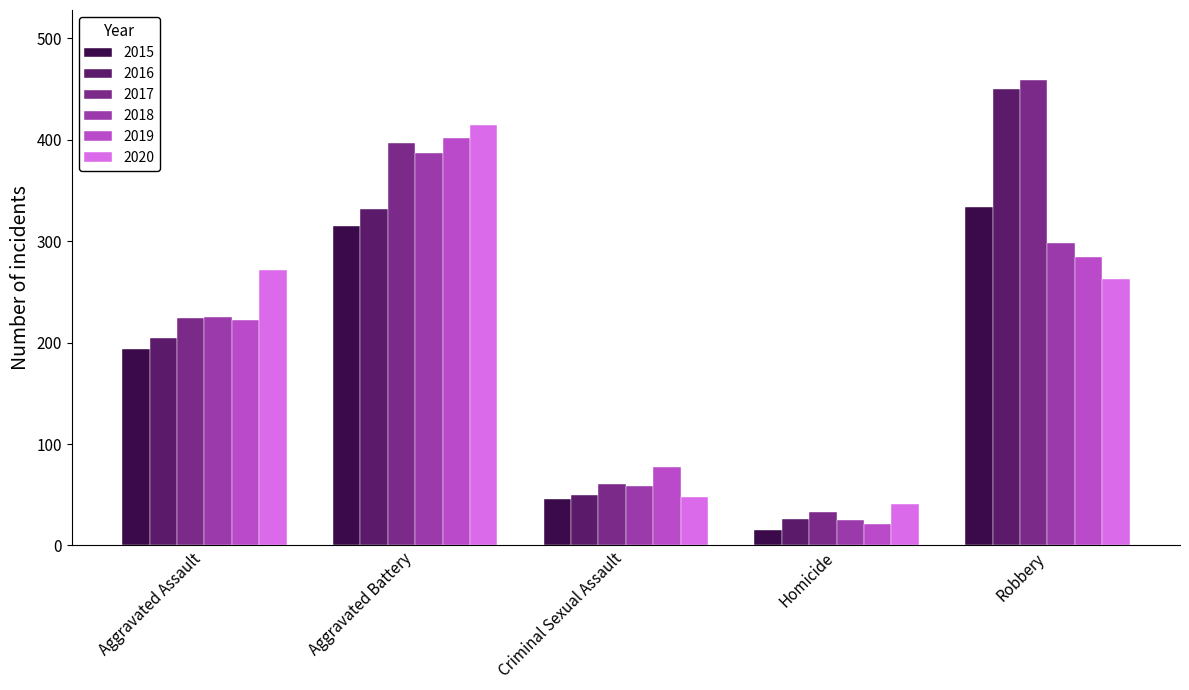

Is it true that 2017 equals 61 at Criminal Sexual Assault?

True